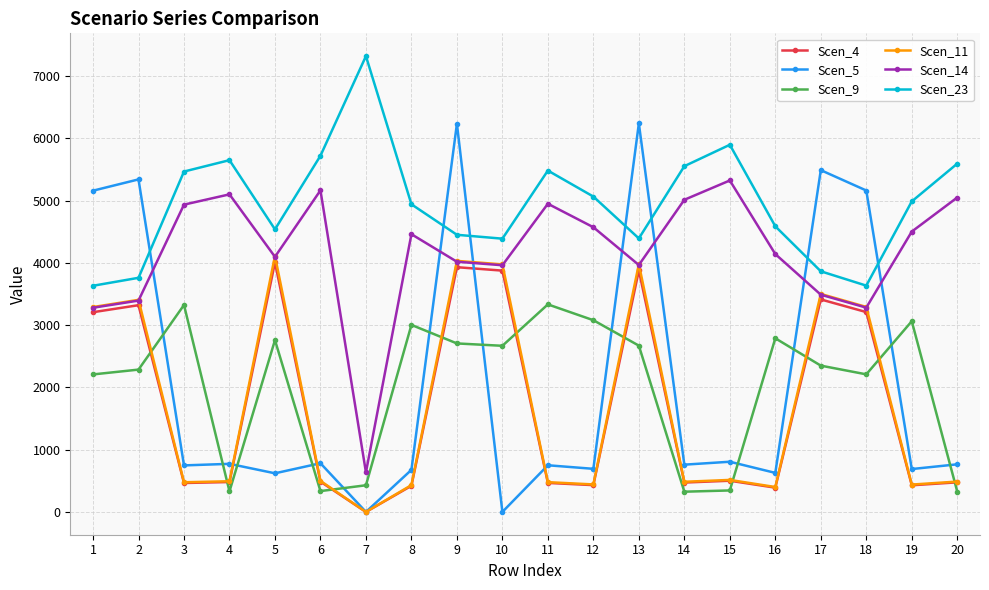

What is the difference between the second highest and minimum values in the Scen_14 series?

4527.8